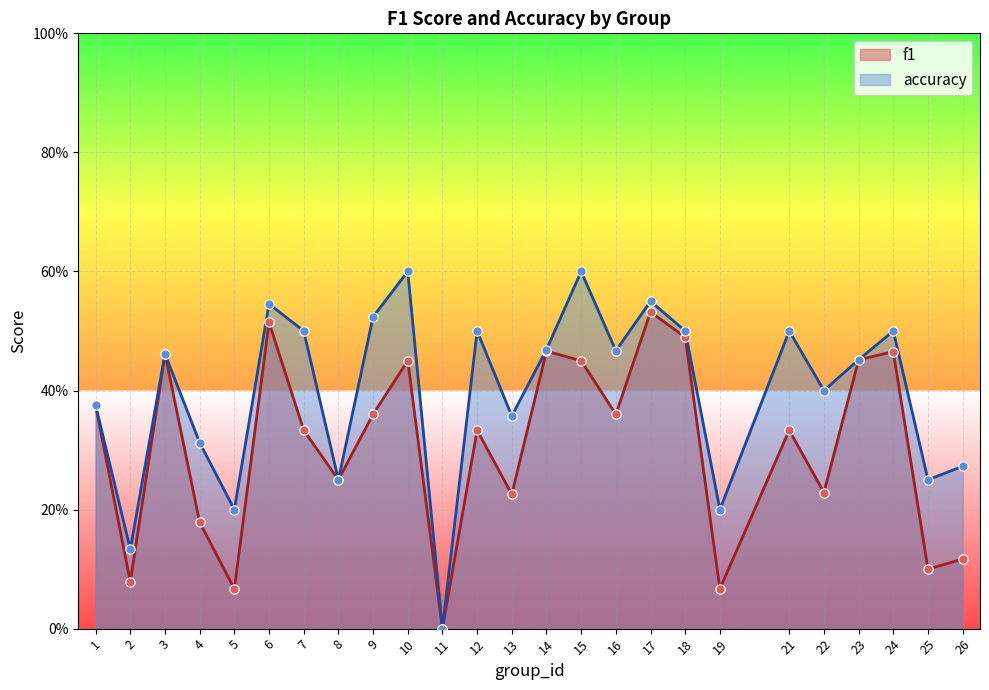

Which series reaches the minimum Y coordinate?

f1